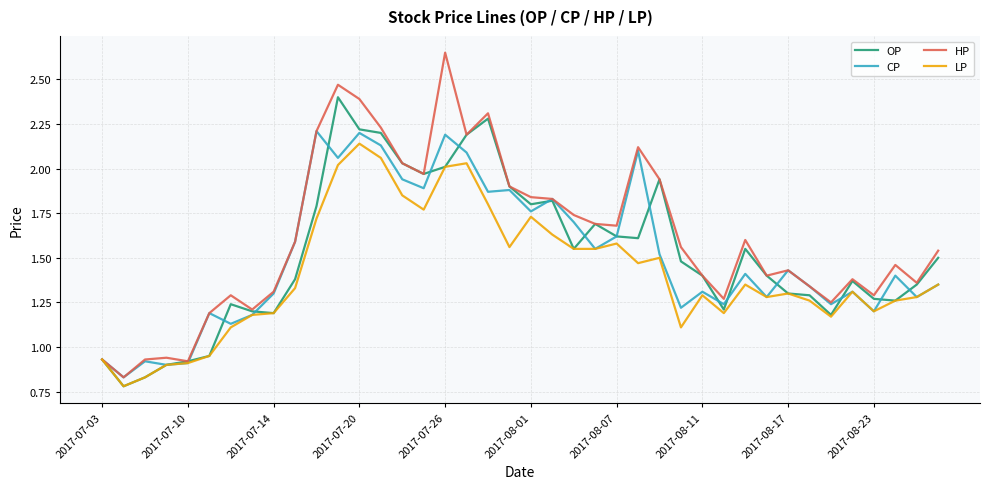

Which series has the widest spread of values?

HP